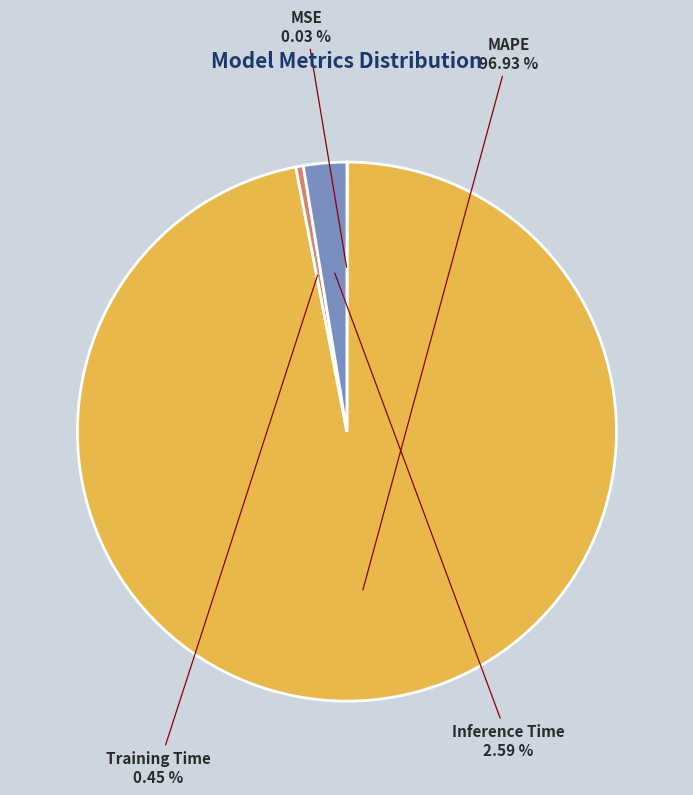

Does any single category account for the majority?

Yes